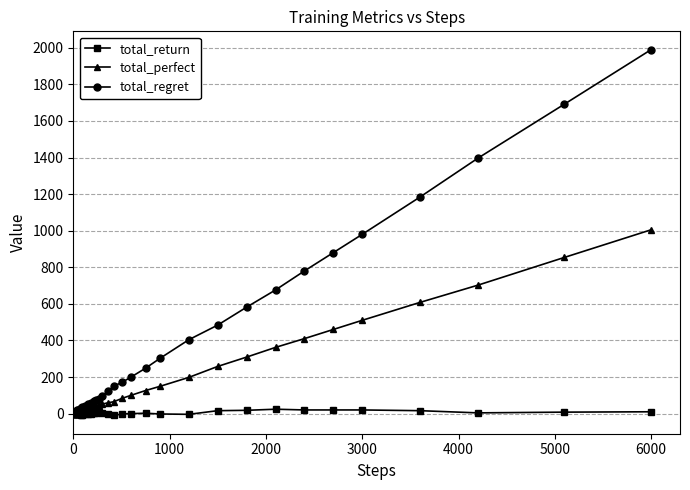

Which series has the largest total across all categories?

total_regret